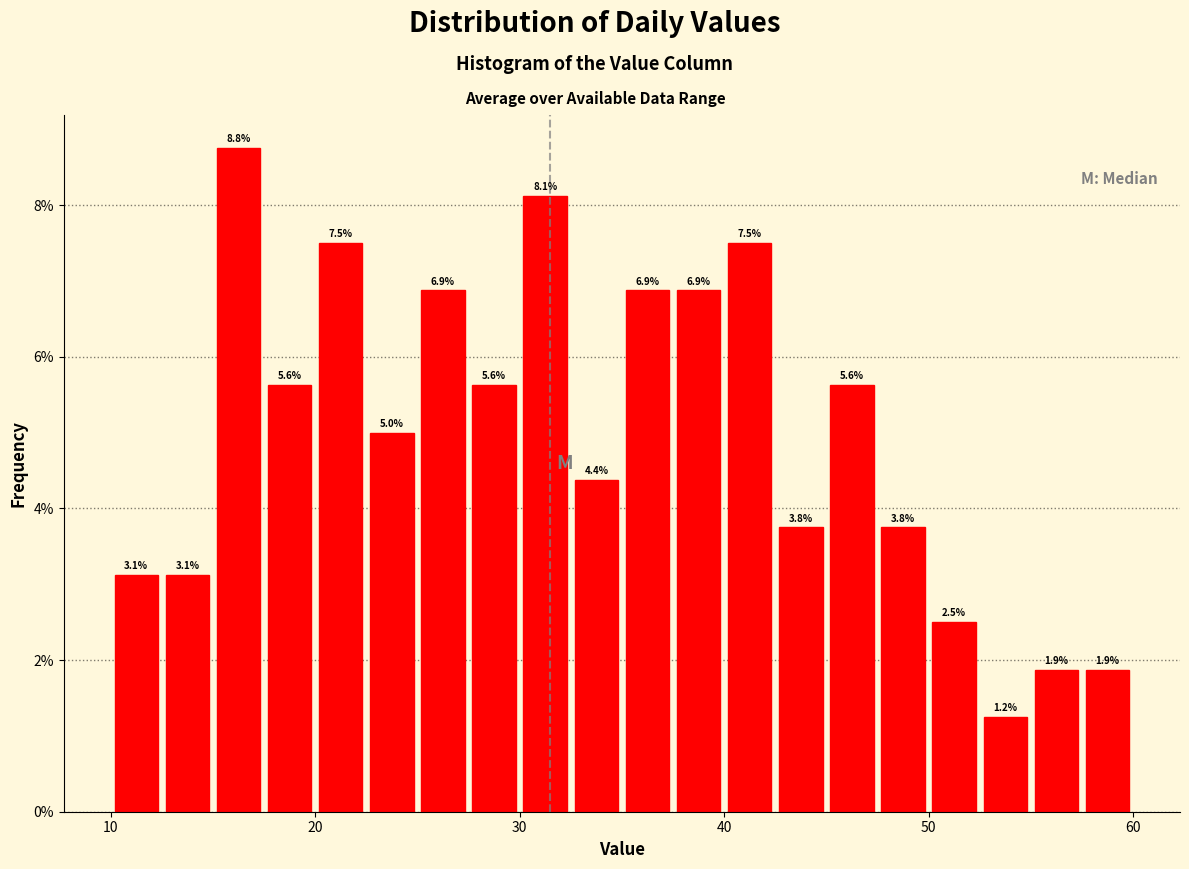

Read against the x-axis, roughly where is the centre of the tallest bar?

16